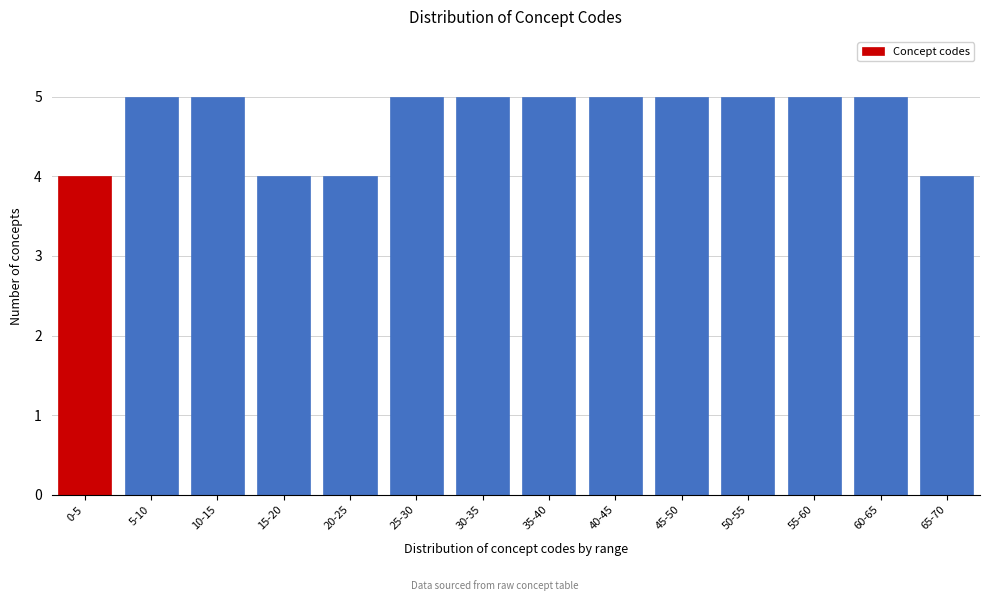

Reading left to right, list all the values displayed in this chart.

4	5	5	4	4	5	5	5	5	5	5	5	5	4